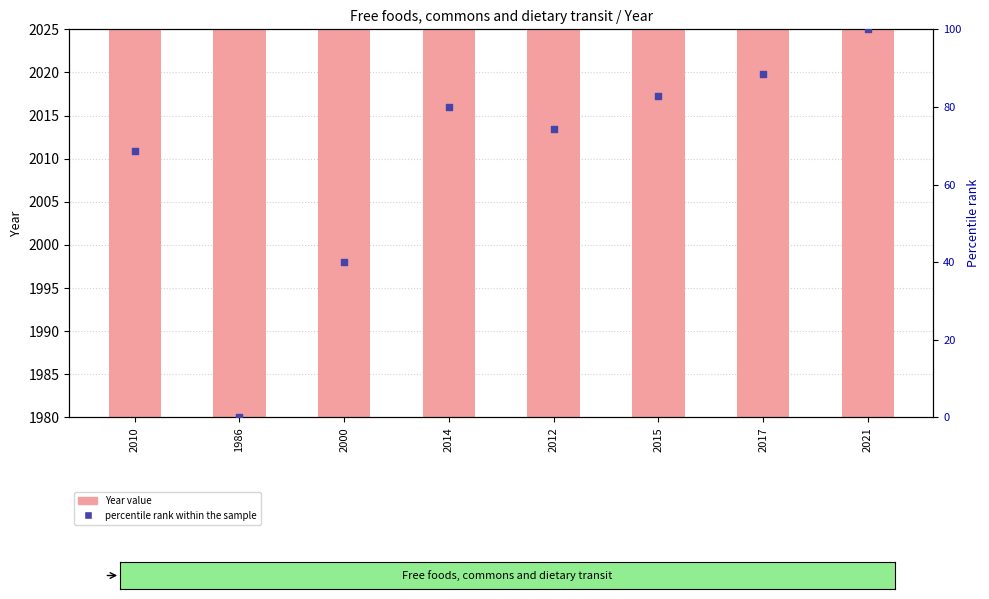

Which series has the largest Y range (max minus min)?

percentile rank within the sample